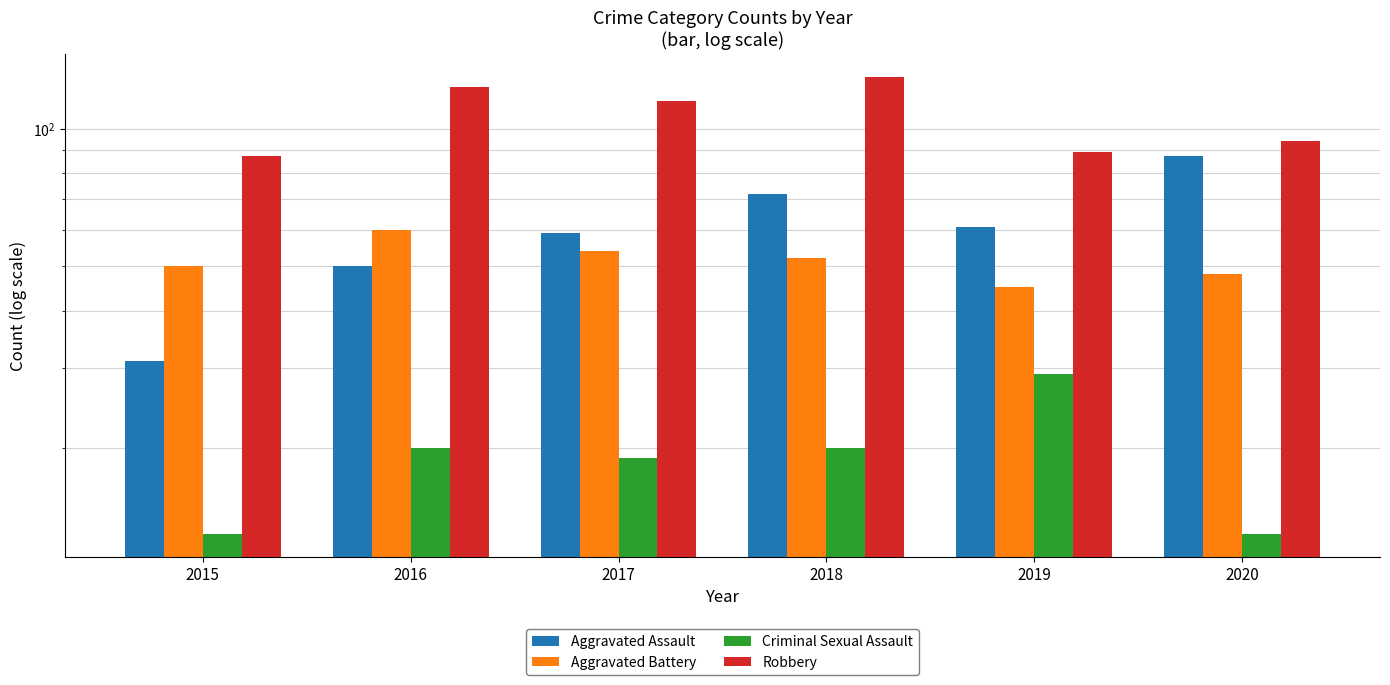

At how many categories does at least one series exceed 62?

6